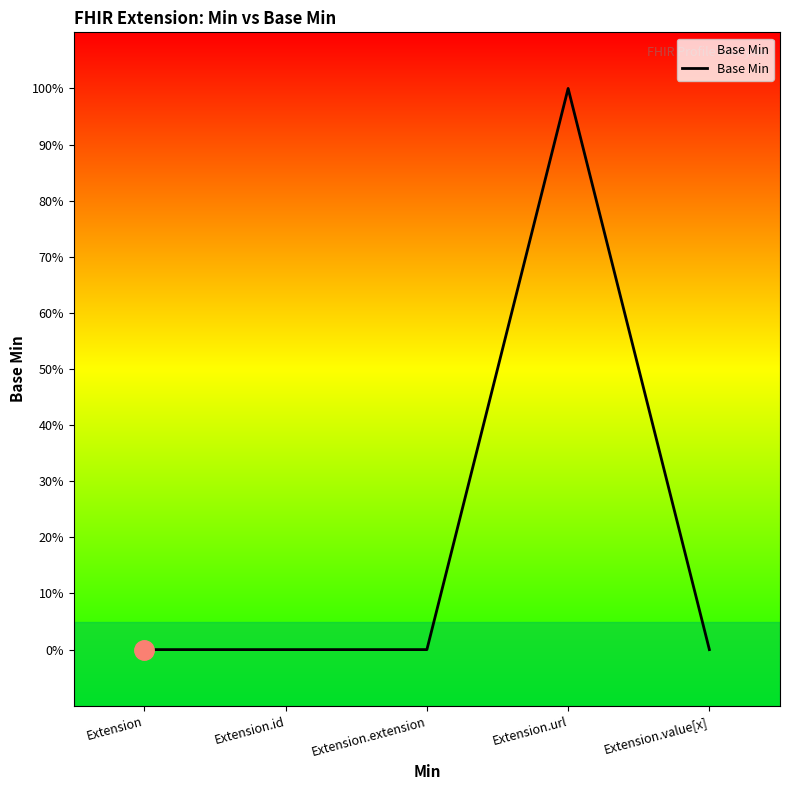

Is this an area chart (filled region under the line)?

Yes